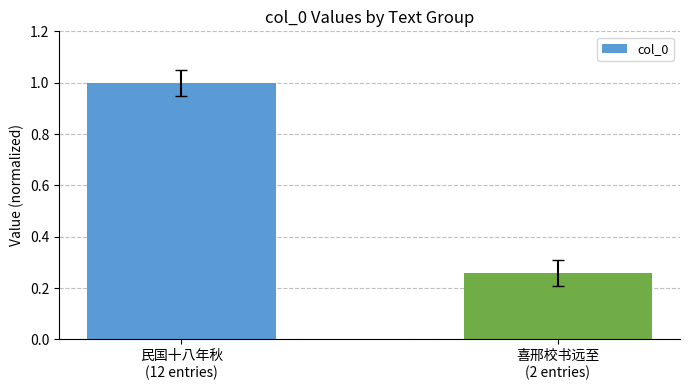

What is the sum of all values?

1.3